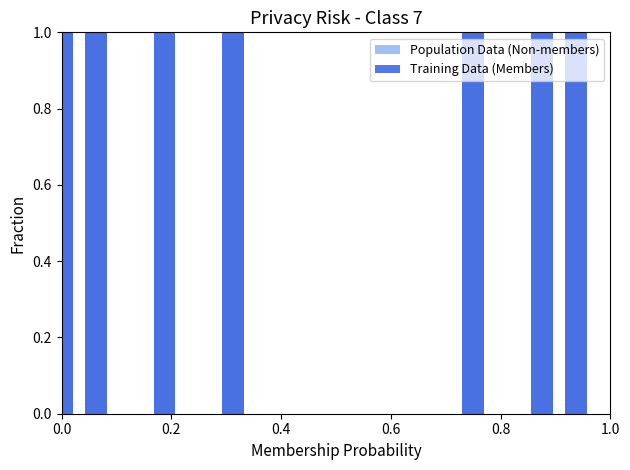

How many values in Training Data (Members) are above zero?

7